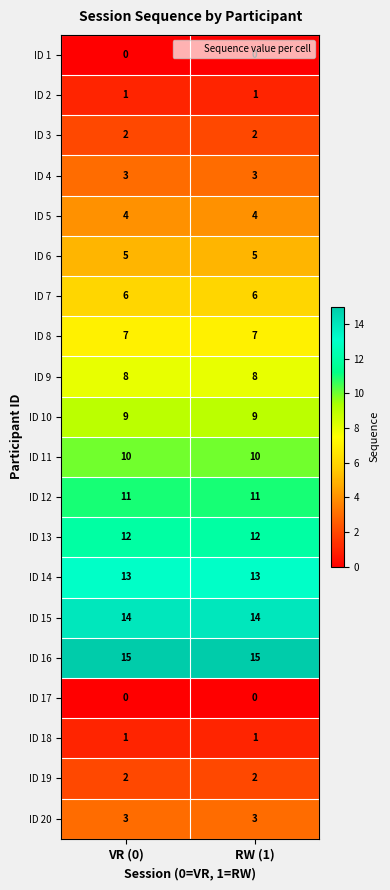

Read the ID 5 value at VR (0).

4